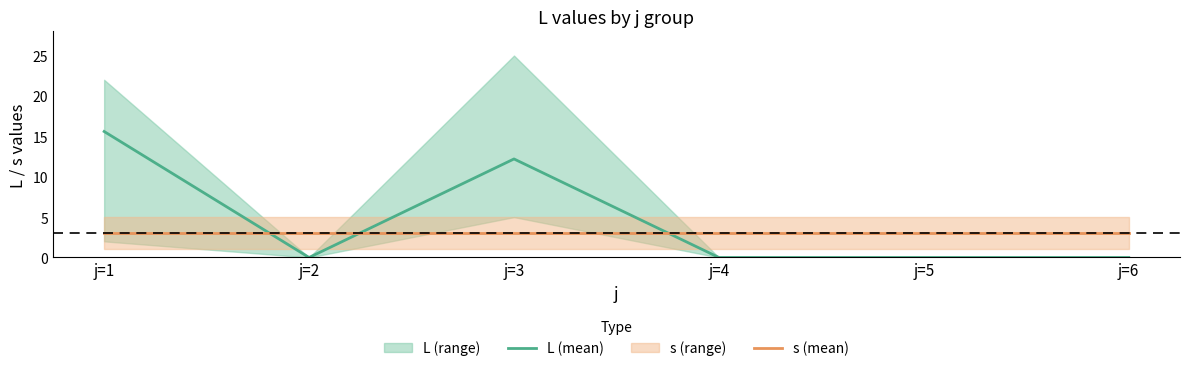

What is the sum of all s (mean) values?

18.0